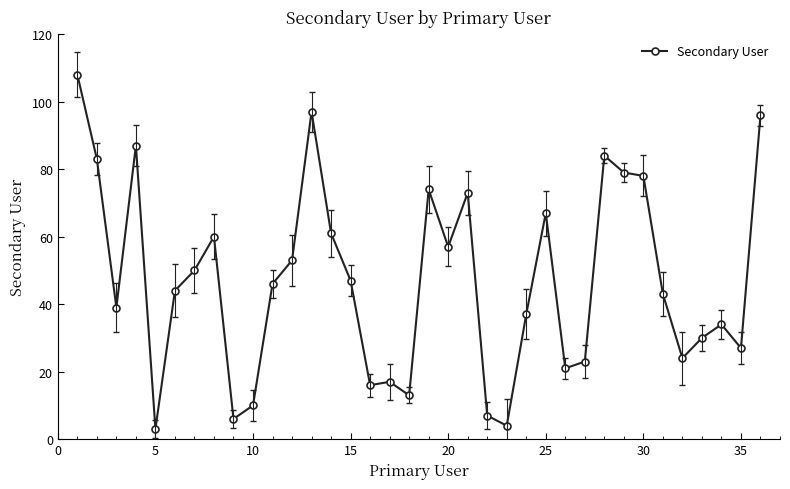

What is the difference between the maximum and minimum values?

105